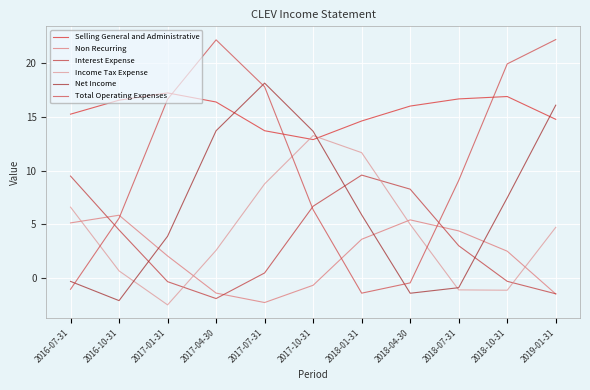

Rank the categories by Non Recurring value from lowest to highest.

2017-07-31, 2019-01-31, 2017-04-30, 2017-10-31, 2017-01-31, 2018-10-31, 2018-01-31, 2018-07-31, 2016-07-31, 2018-04-30, 2016-10-31